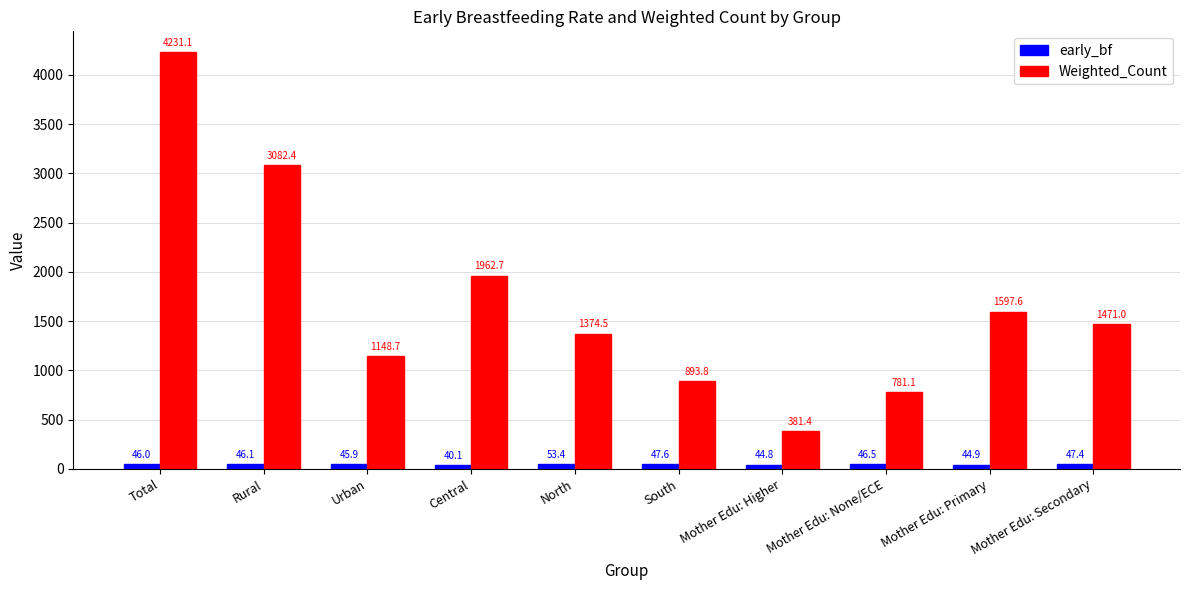

Which series has the largest range (max minus min)?

Weighted_Count